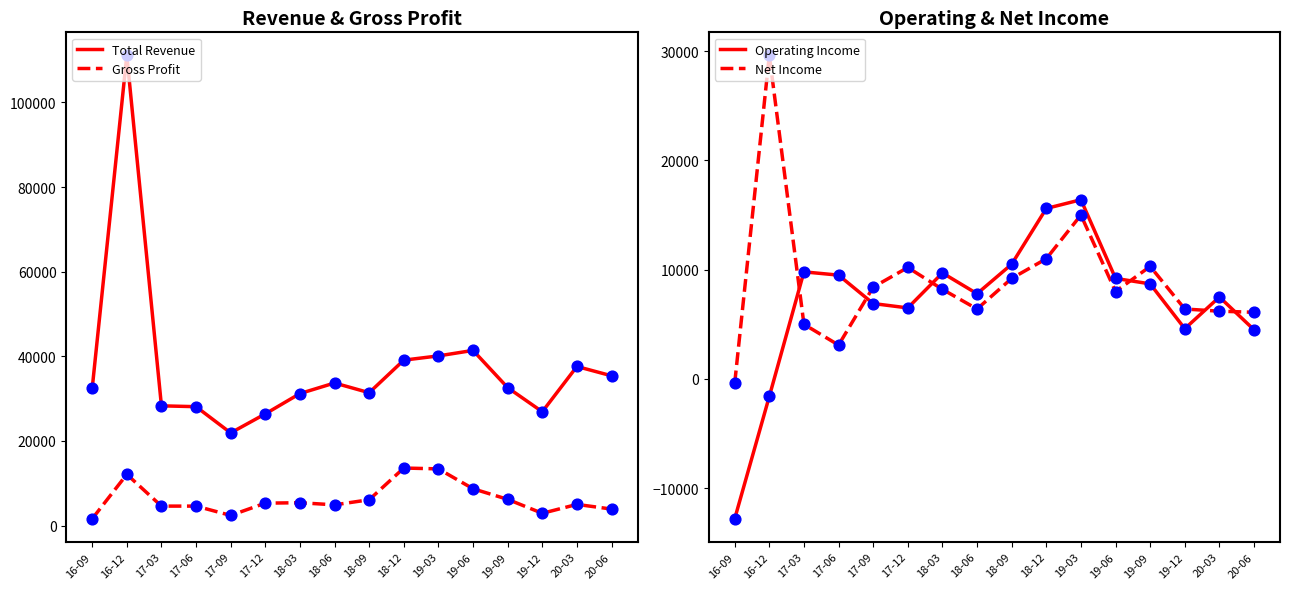

What are all the series names shown in the legend?

Total Revenue, Gross Profit, Operating Income, Net Income